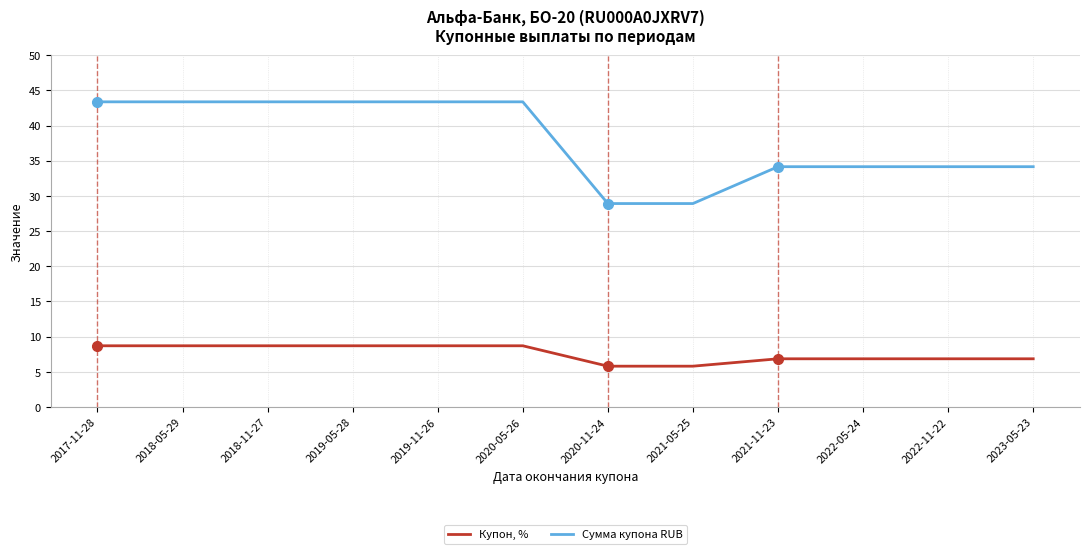

How many values in the Сумма купона RUB series exceed 43?

6